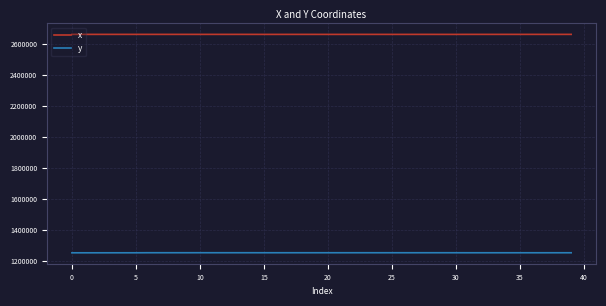

What is the minimum value shown in the chart?

1251804.8